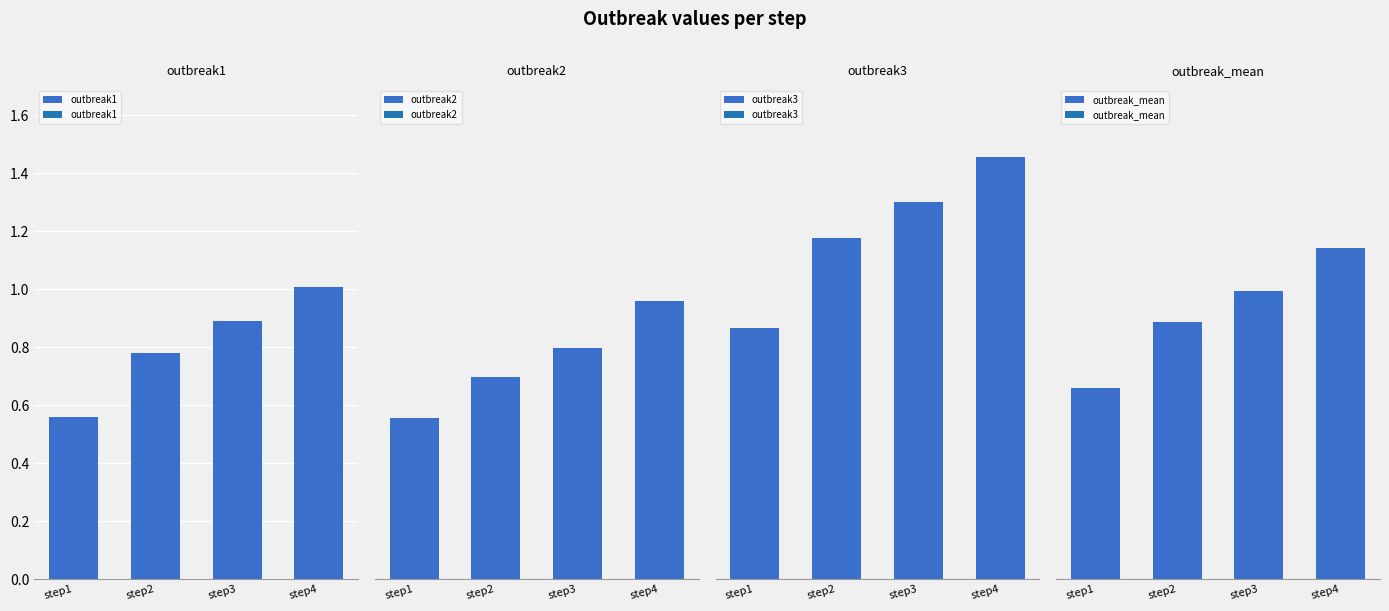

How many distinct data groups are displayed?

4